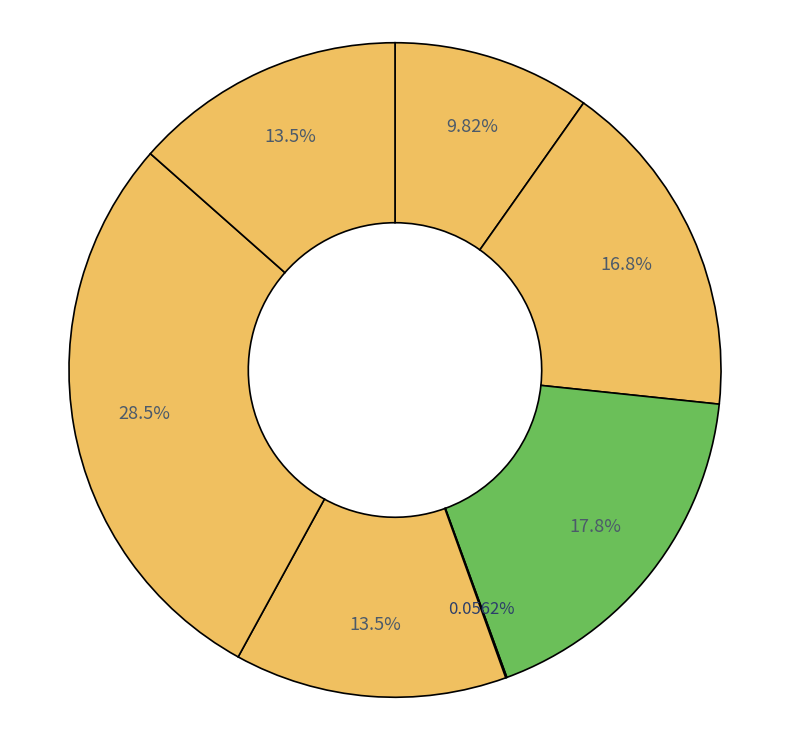

To the nearest percent, what is the average slice percentage?

14%